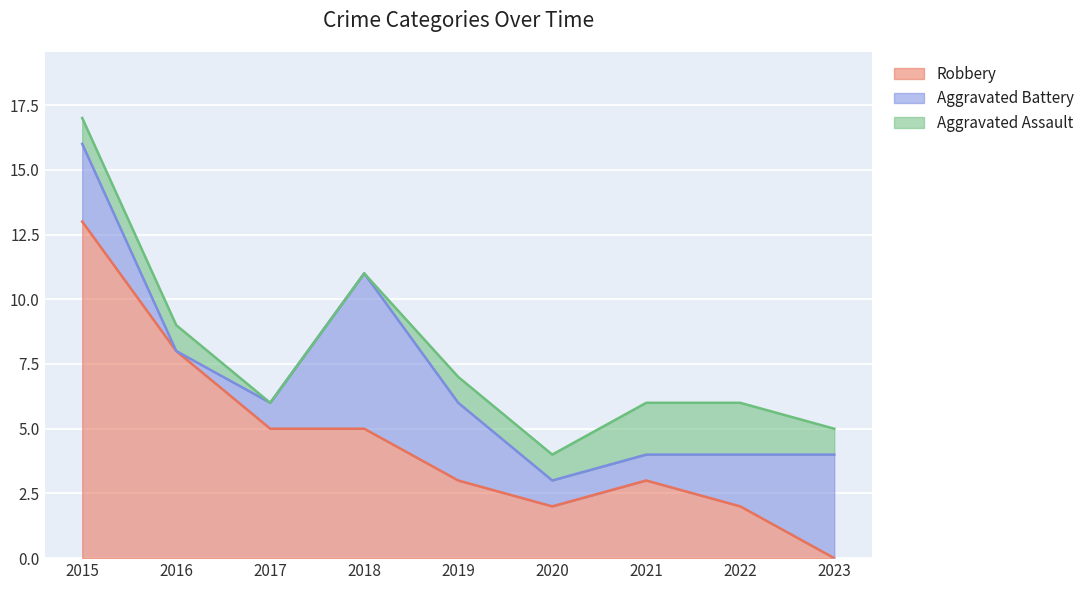

Which series has the widest spread of values?

Robbery